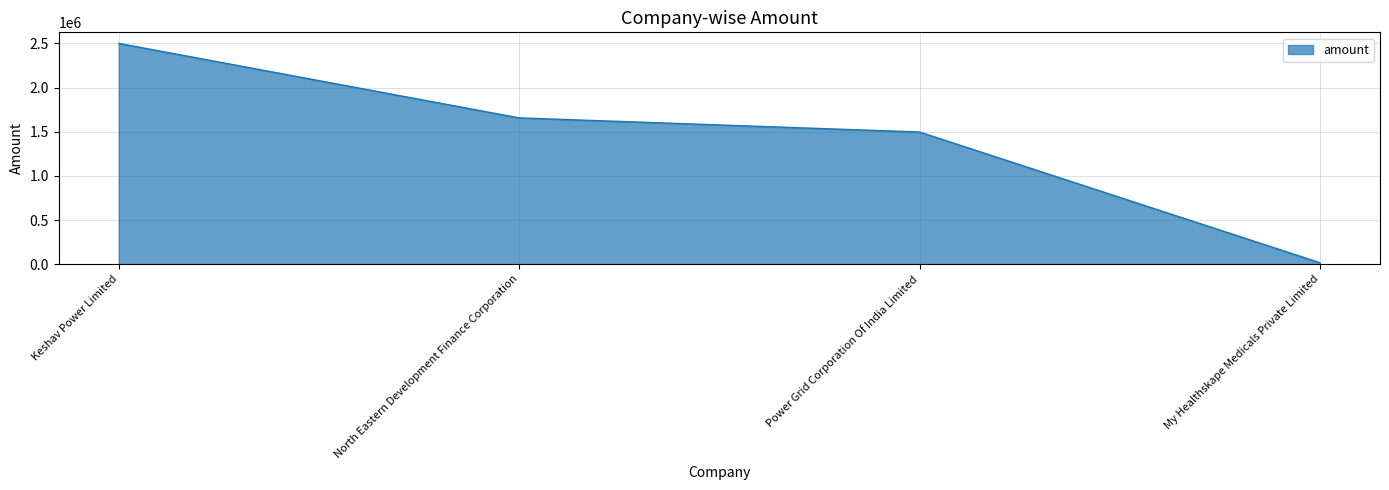

At which category does the chart reach its peak across all series?

Keshav Power Limited